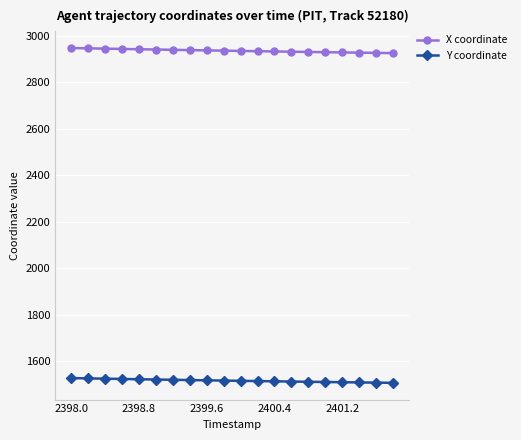

What is the value of the Y coordinate point at the 13th from the left?

1513.0